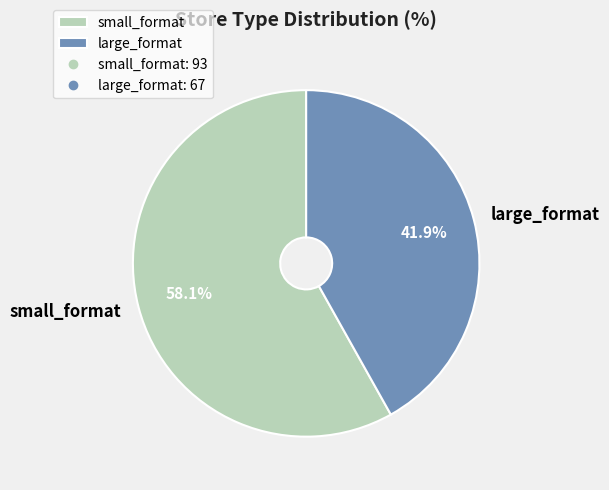

Which has a higher value, small_format or large_format?

small_format